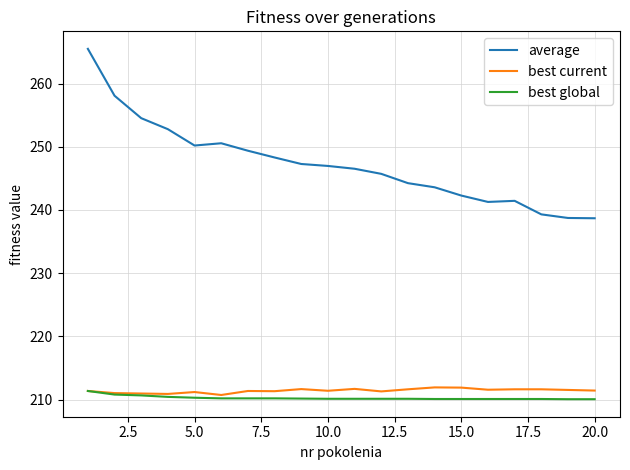

Count the number of categories in the chart.

20